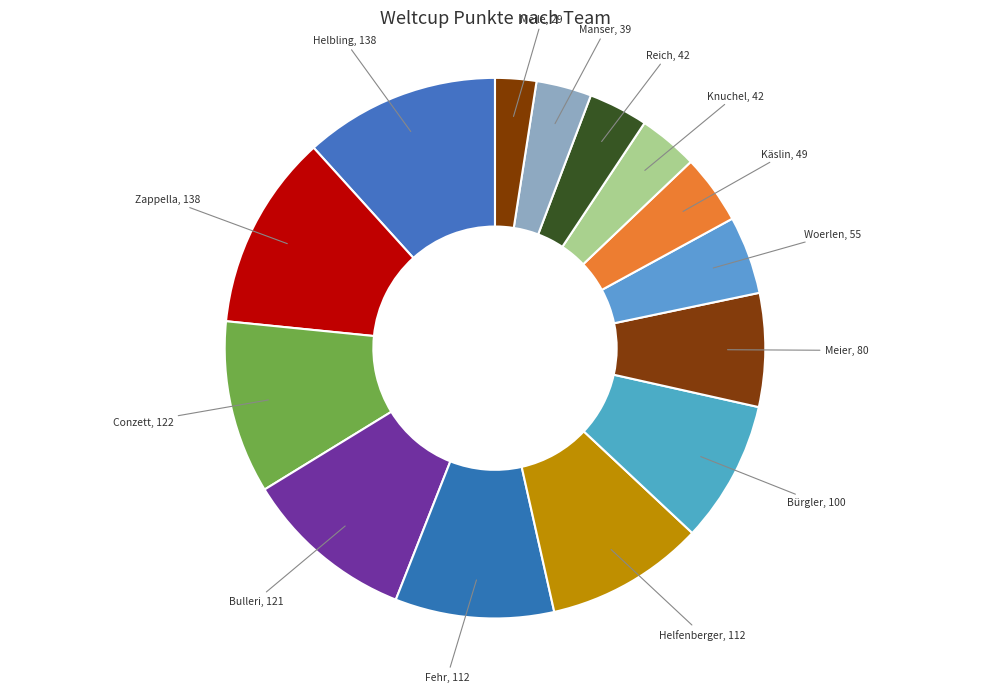

Count the number of slices in the pie.

14